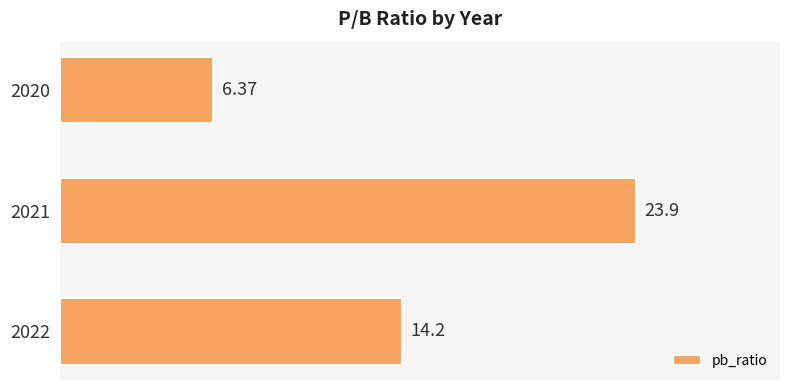

Rank the categories by value from highest to lowest.

2021, 2022, 2020